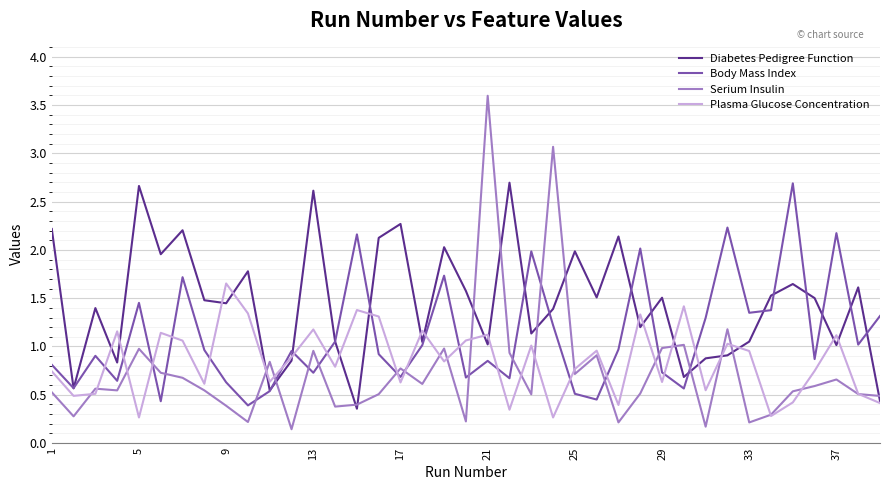

What is the greatest value displayed?

3.6